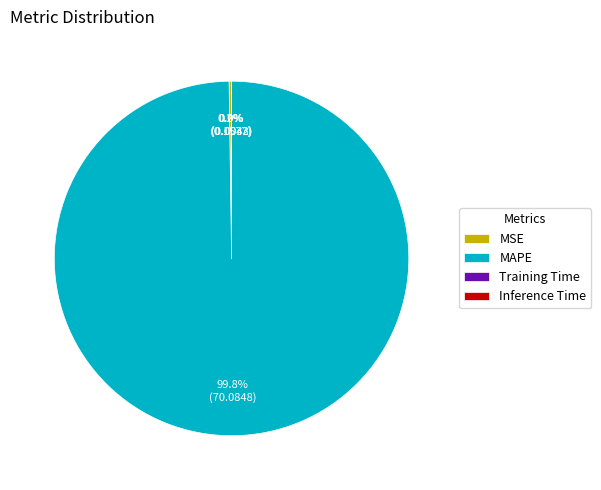

What percentage is NOT represented by MAPE?

0.2%